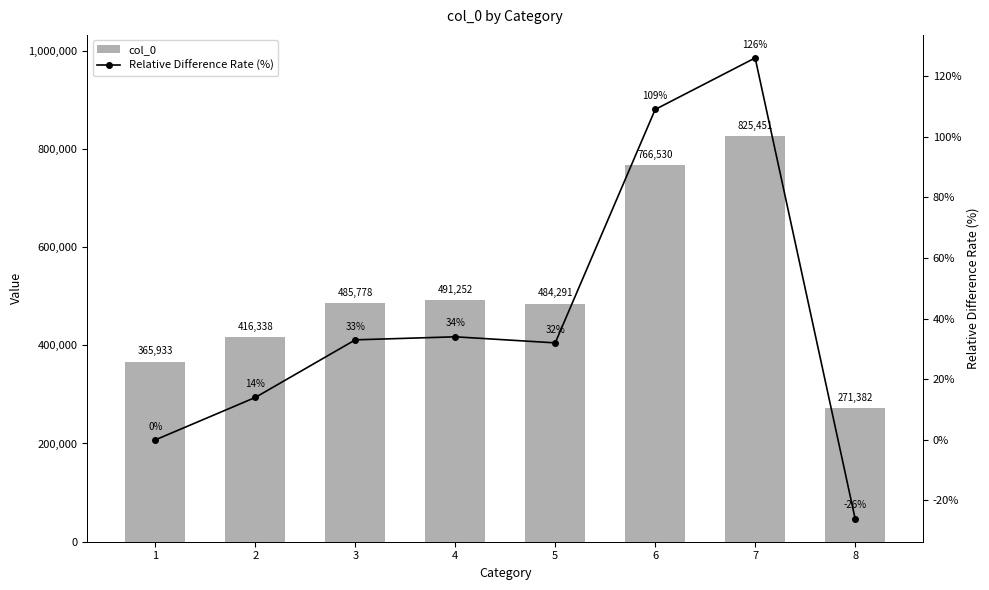

Reading left to right, transcribe all the data shown in this chart.

col_0: 1=365933	2=416338	3=485778	4=491252	5=484291	6=766530	7=825451	8=271382
Relative Difference Rate (%): 1=0	2=14	3=33	4=34	5=32	6=109	7=126	8=-26